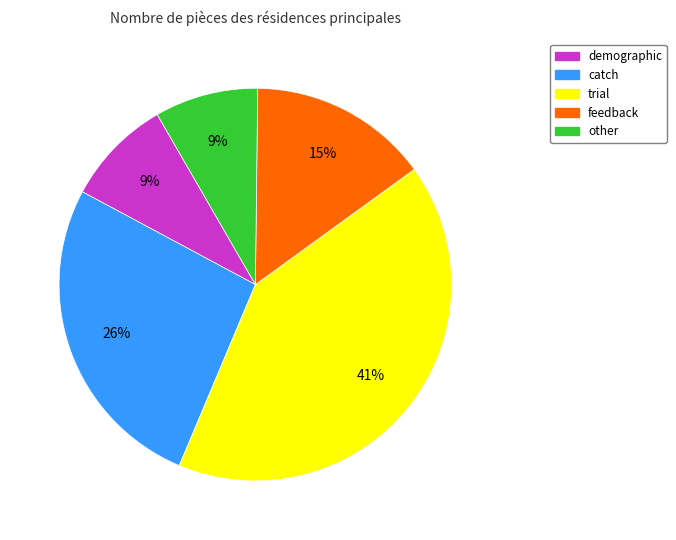

To the nearest percent, what is the average slice percentage?

20%